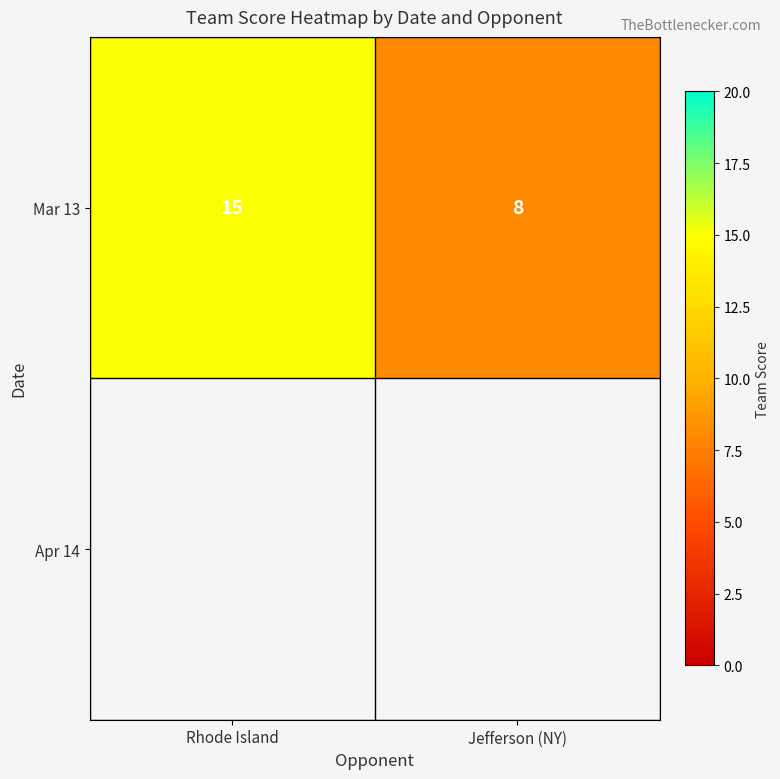

What is the approximate value of Mar 13 at Jefferson (NY)?

8